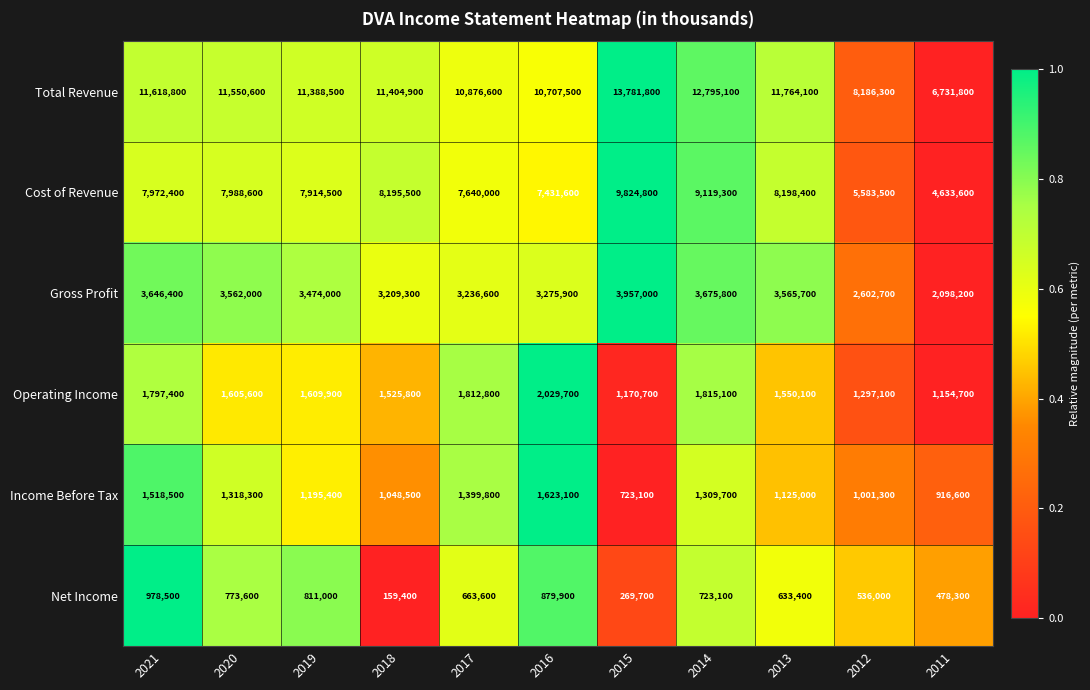

What is the total value across all series at 2021?

27532000